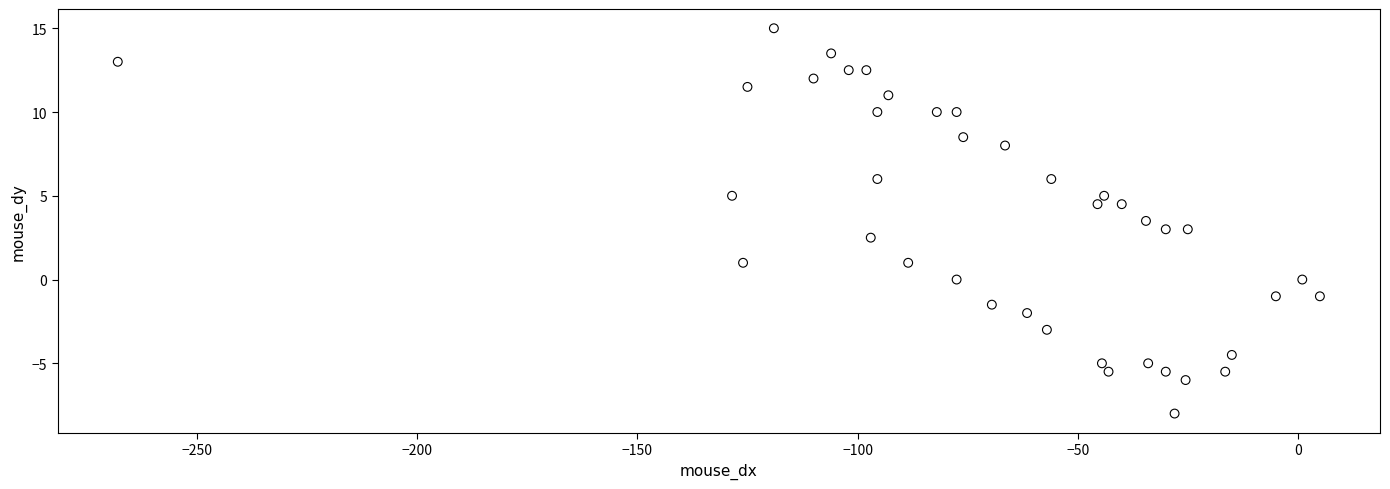

What is the range of X values (max minus min)?

273.0